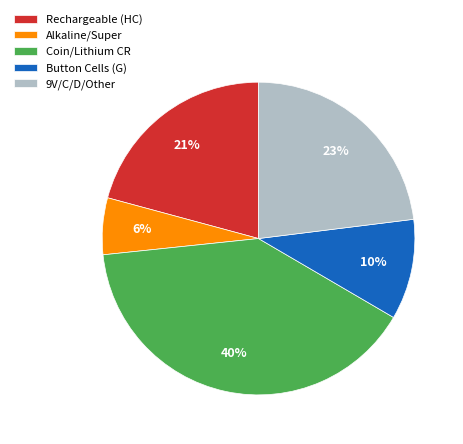

Which has a higher value, Button Cells (G) or 9V/C/D/Other?

9V/C/D/Other